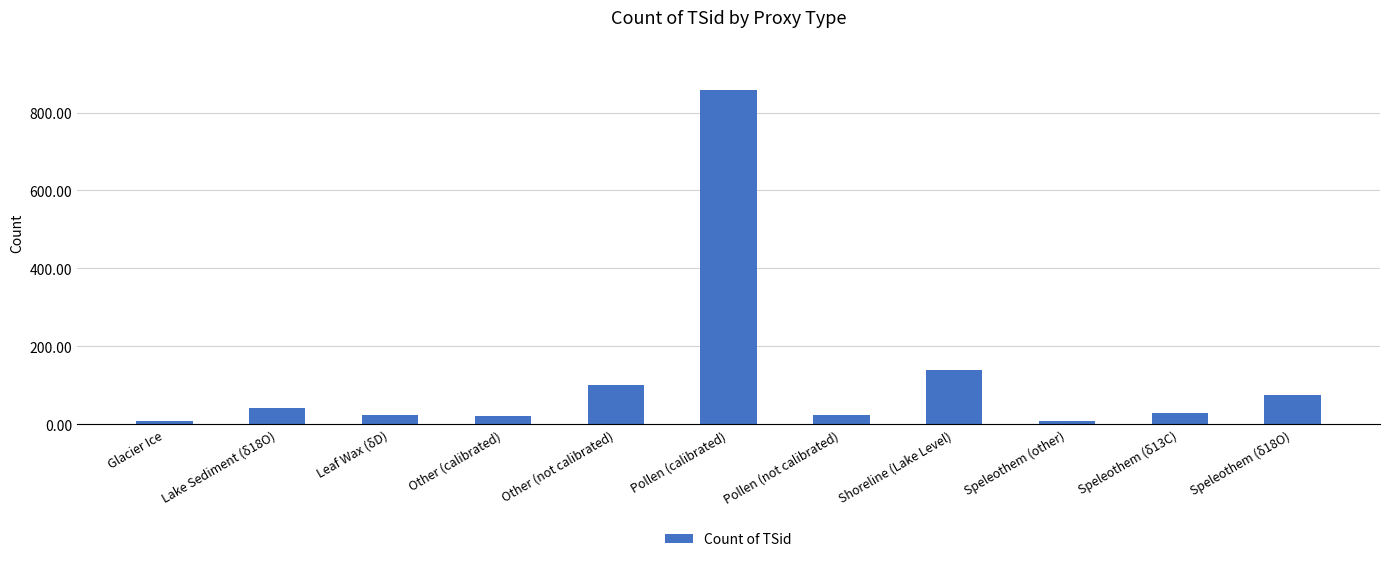

At which label does the data first exceed 28?

Lake Sediment (δ18O)